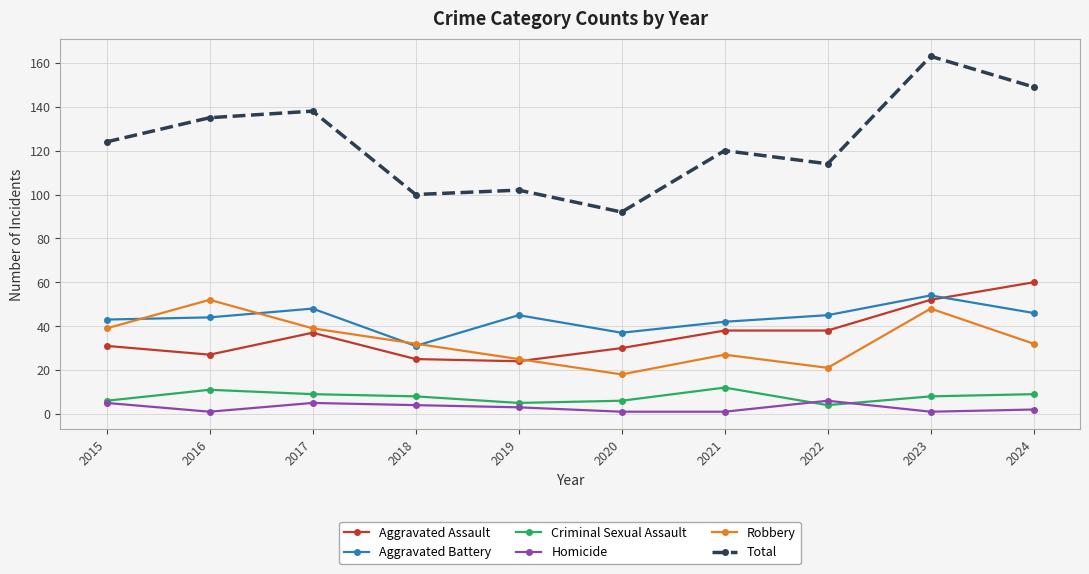

The Homicide series shows 1 at 2021. True or false?

True